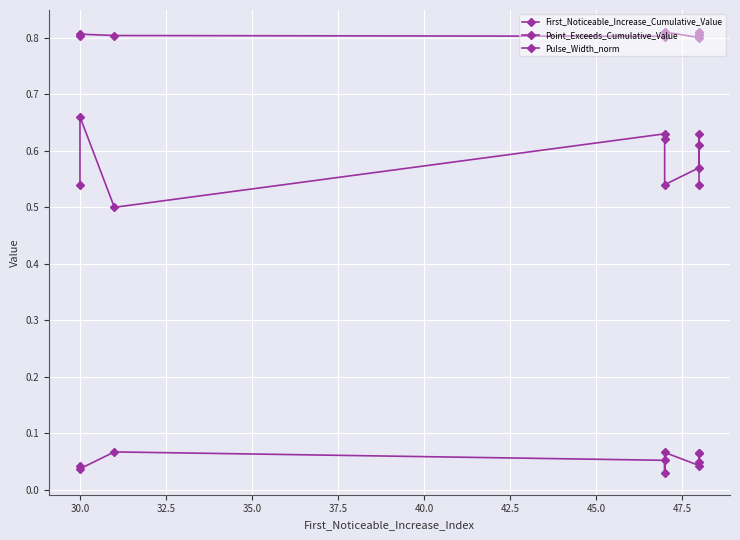

Reading left to right, what are all the values shown in this chart?

First_Noticeable_Increase_Cumulative_Value: 0.0	0.0	0.1	0.1	0.0	0.1	0.0	0.1	0.1	0.0
Point_Exceeds_Cumulative_Value: 0.8	0.8	0.8	0.8	0.8	0.8	0.8	0.8	0.8	0.8
Pulse_Width_norm: 0.5	0.7	0.5	0.6	0.6	0.5	0.6	0.6	0.6	0.5